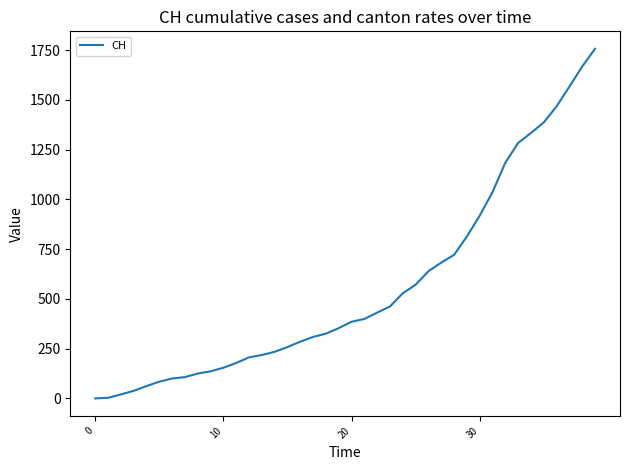

What is the maximum value shown in the chart?

1756